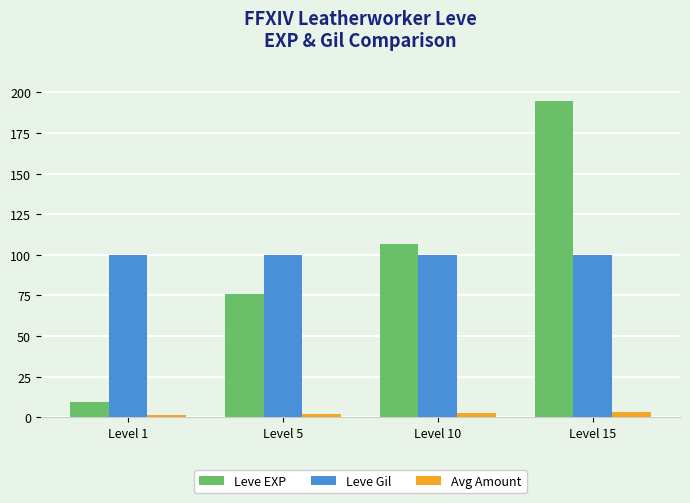

What is the maximum value shown in the chart?

195.0